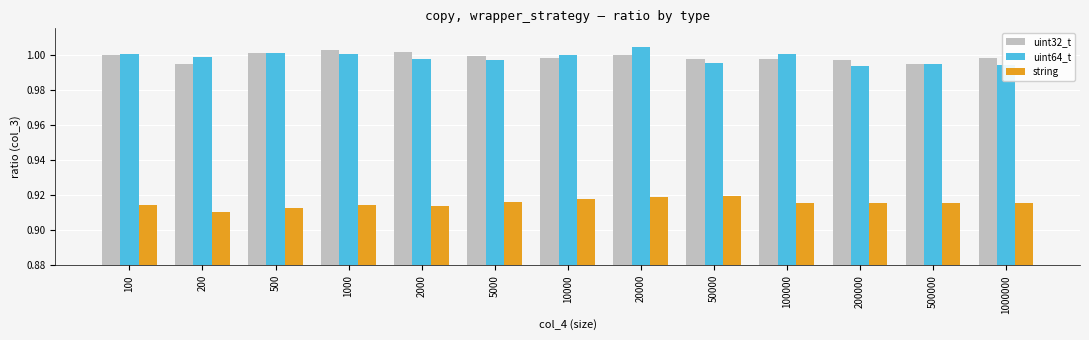

What is the sum of the uint64_t values at 1000000 and 500000?

2.0